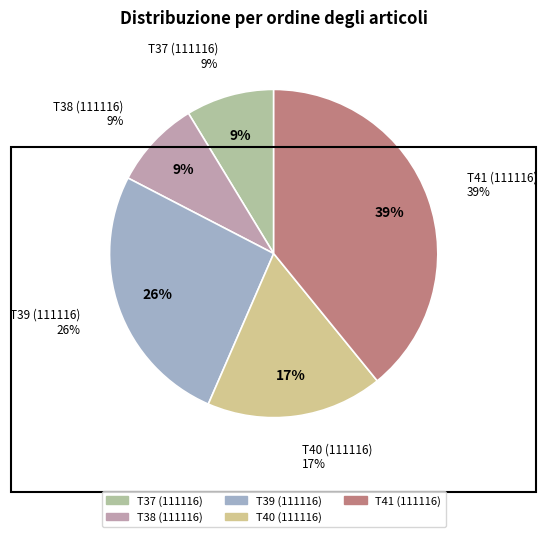

True or false: 6A11.00-O2 T37 accounts for 1% of the total.

False